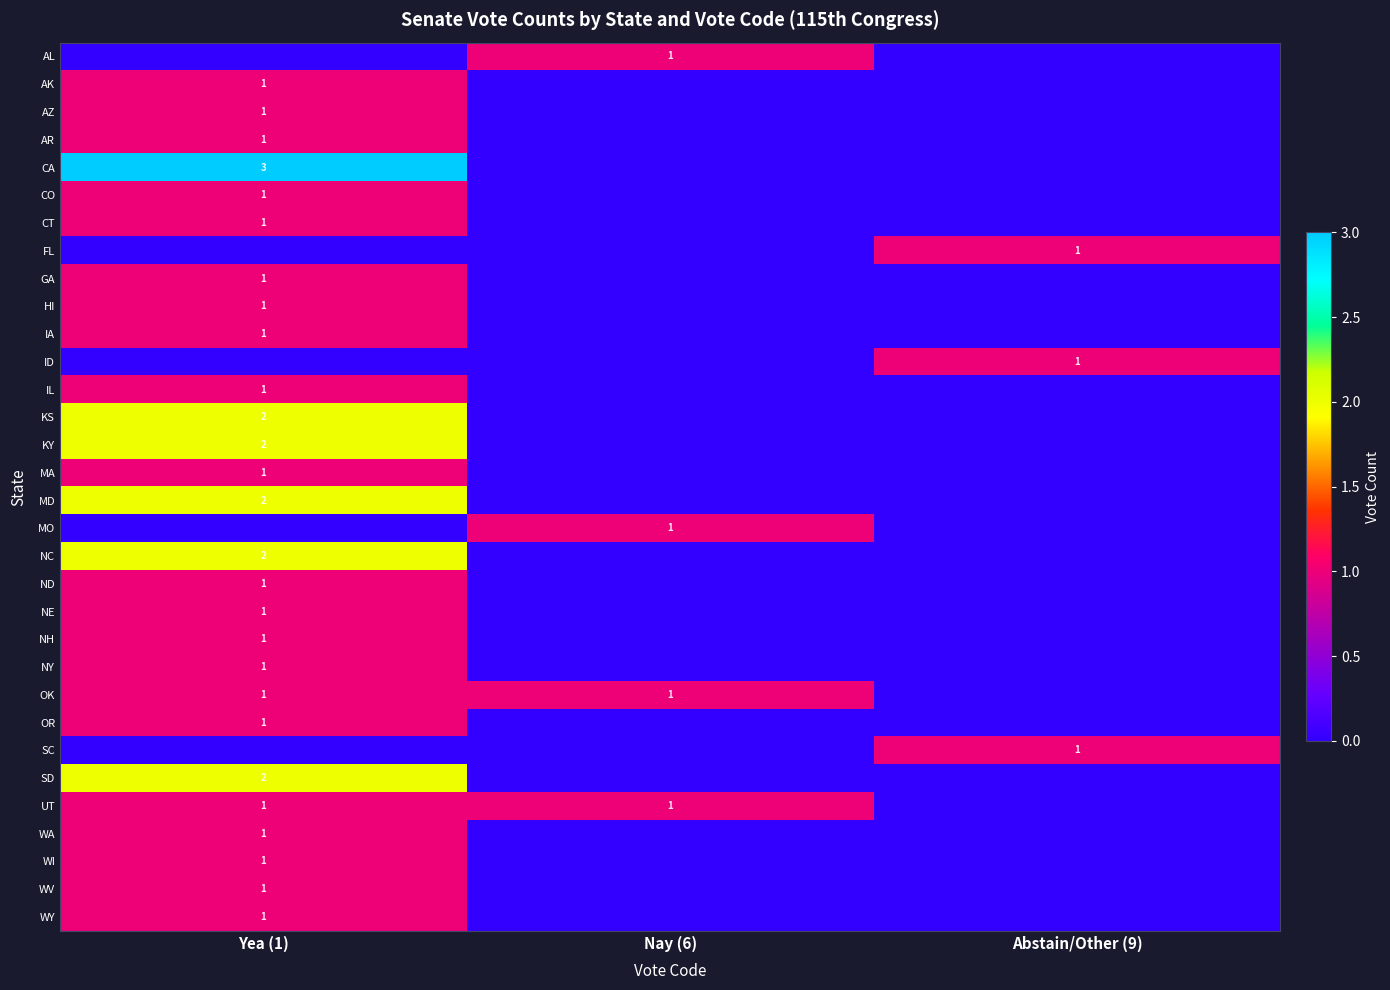

How many series are shown in this chart?

32